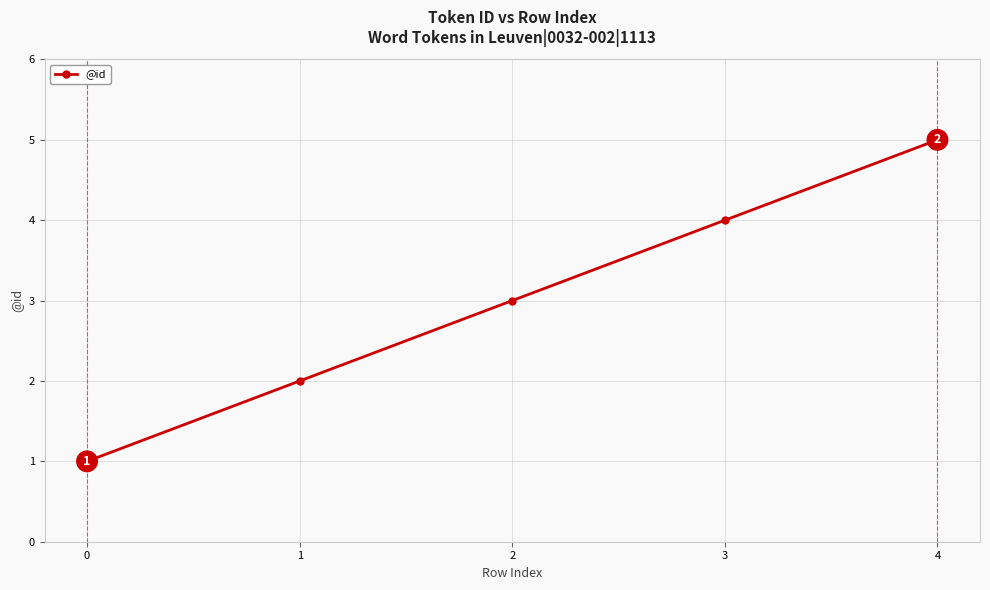

List the labels in order of value, smallest first.

0, 1, 2, 3, 4